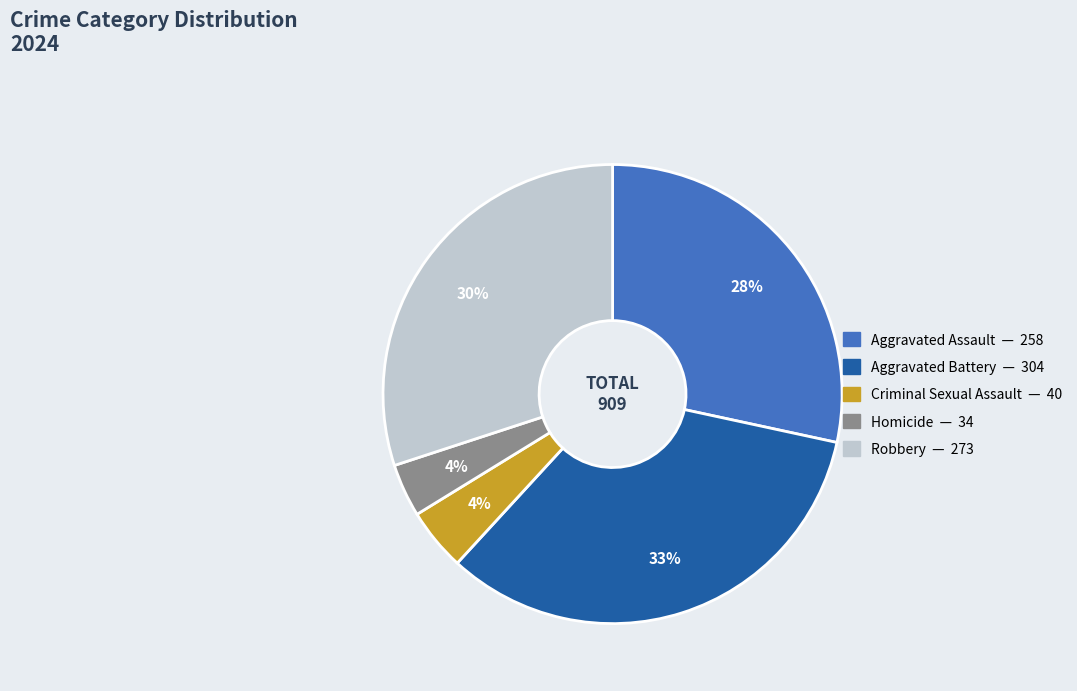

Combined, do Aggravated Battery and Criminal Sexual Assault account for over 50%?

No